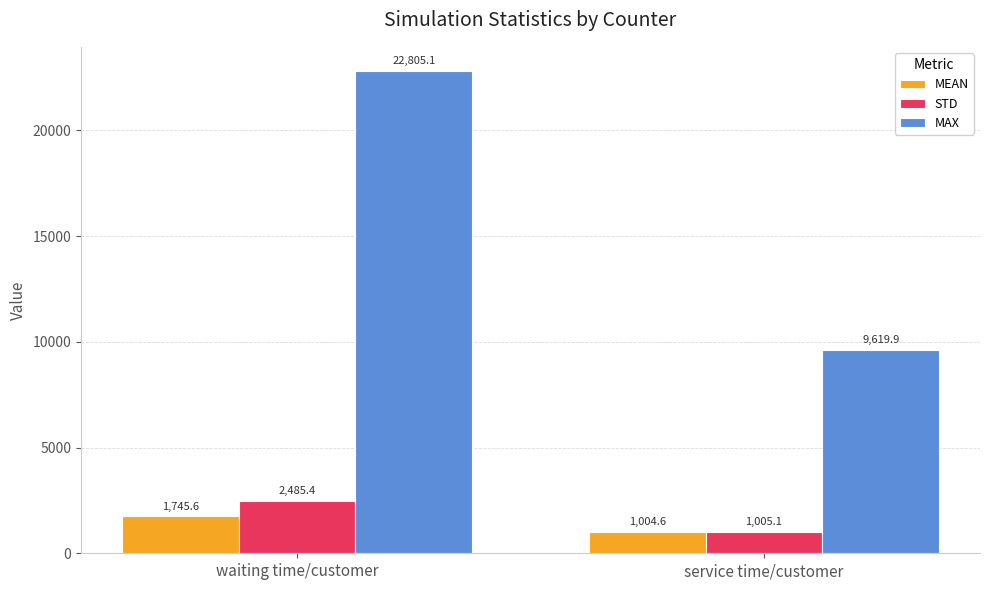

At which category is the sum across all series the highest?

waiting time/customer